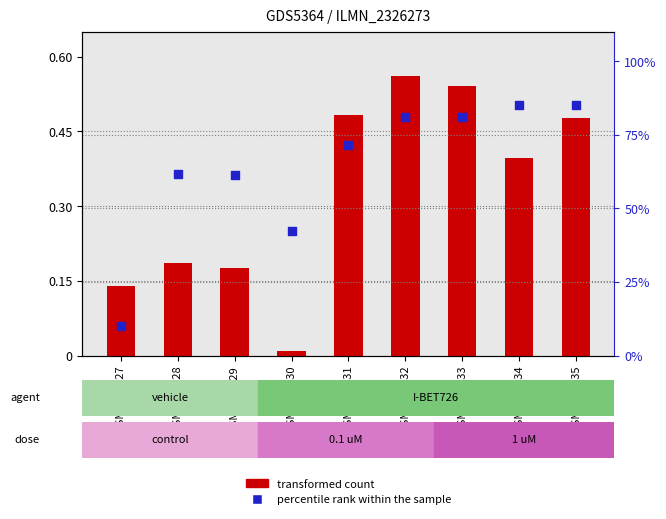

At how many categories does at least one series exceed 47?

7